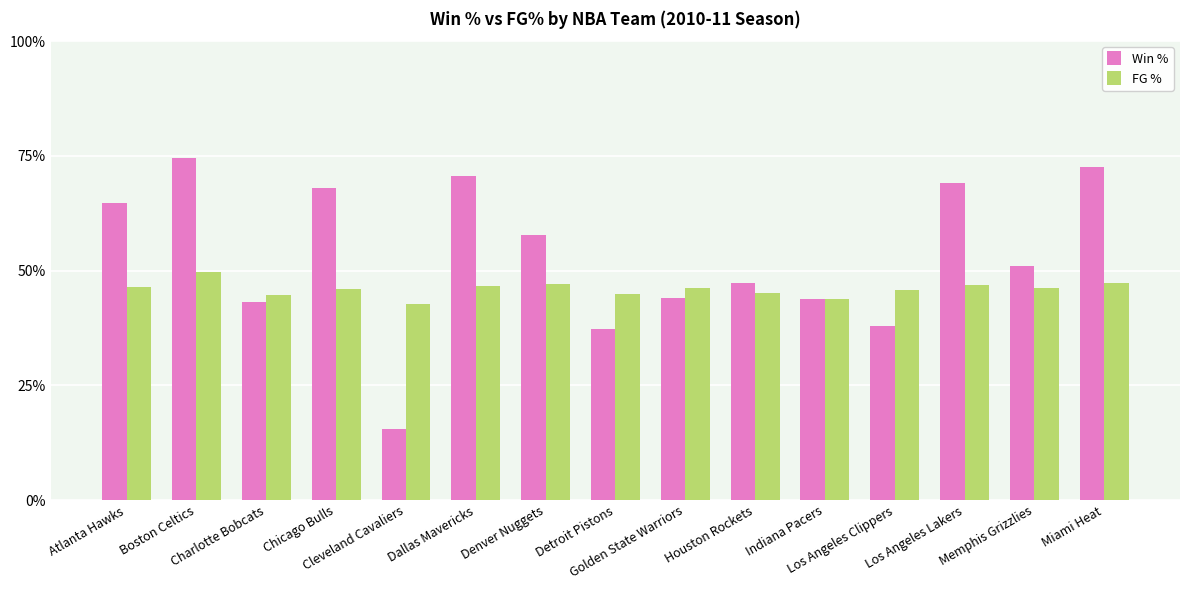

Does the chart contain stacked bars?

No